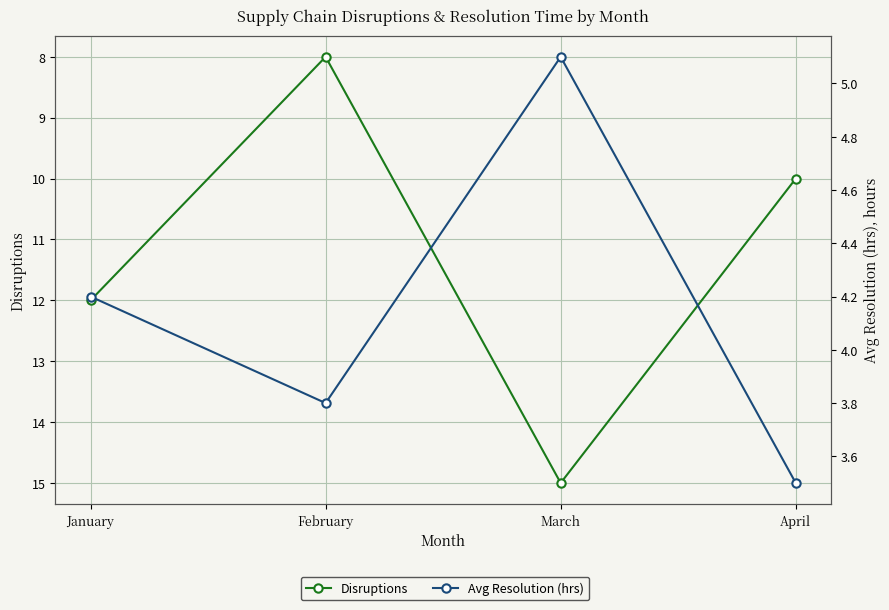

At which category does Avg Resolution (hrs) reach its first local peak?

March